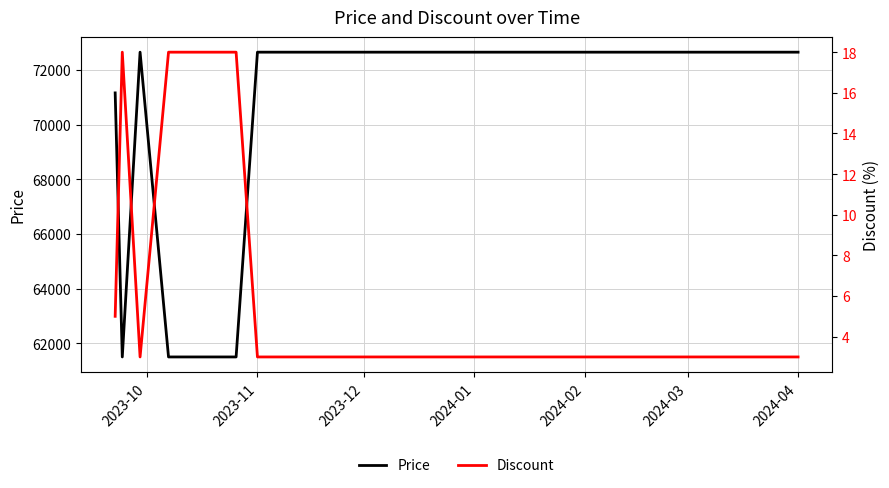

What is the highest value of the Price series?

72650